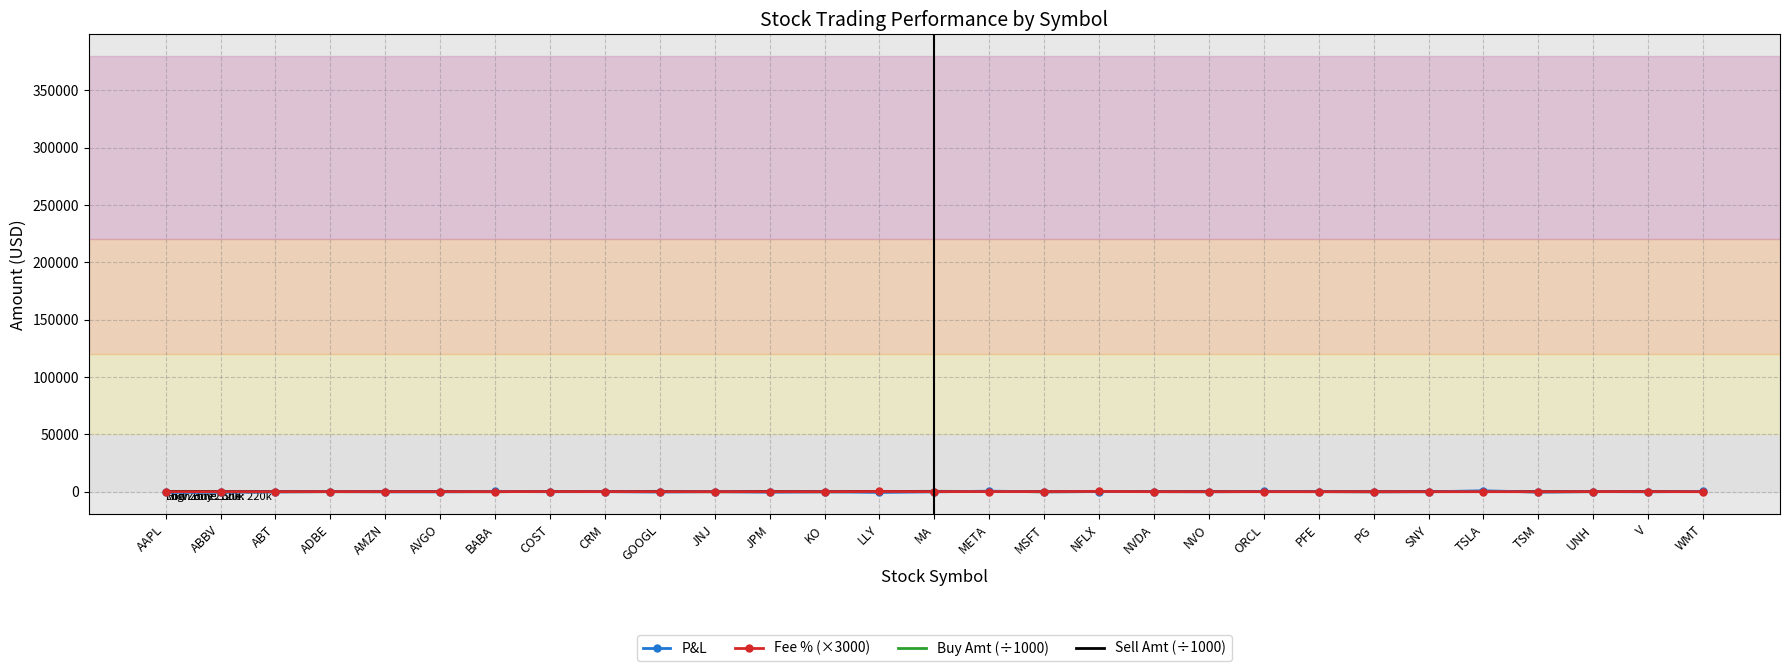

Reading left to right, list all the values displayed in this chart.

P&L: -667.0	-542.0	-131.0	122.0	-59.0	-128.0	212.0	3.0	75.0	-296.0	169.0	-442.0	-43.0	-628.0	-103.0	474.0	-39.0	140.0	92.0	-69.0	189.0	100.0	-8.0	-55.0	799.0	-318.0	135.0	-106.0	331.0
Fee % (×3000): 45.2	0.0	30.4	82.9	46.1	80.6	56.8	135.4	62.6	36.9	35.8	47.9	18.4	208.3	69.1	116.5	98.0	249.3	26.1	18.4	34.1	4.3	39.5	9.3	45.6	0.0	122.5	83.2	18.2
Buy Amt (÷1000): 199.8	0.0	20.3	55.0	53.3	86.6	38.6	243.7	139.5	88.1	14.7	95.5	0.0	182.7	352.7	233.2	0.0	90.7	99.0	138.4	207.8	110.5	5.0	139.8	315.0	0.0	60.3	153.3	81.1
Sell Amt (÷1000): 157.5	0.0	35.5	52.8	72.8	80.9	34.5	216.4	167.6	98.0	4.9	71.5	9.7	180.1	256.7	256.9	5.8	114.9	108.5	157.3	229.4	83.5	5.0	119.8	327.1	0.0	55.4	171.7	183.9